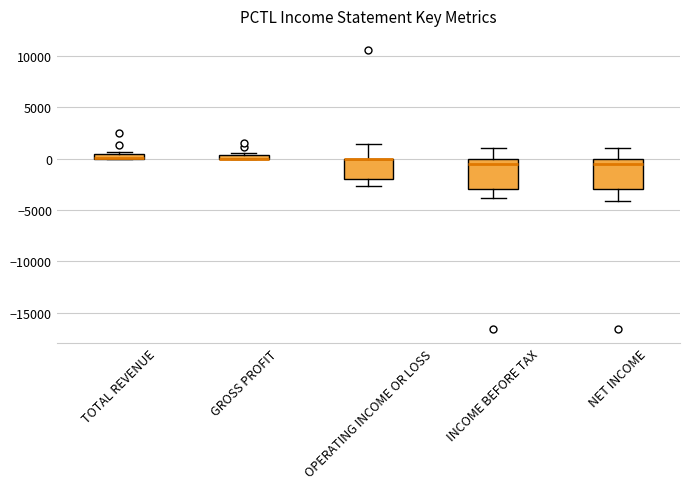

Where does the lower whisker of the box for OPERATING INCOME OR LOSS end on the y-axis? The values are not printed on the chart, so give them approximately, as read against the axis.

-2500